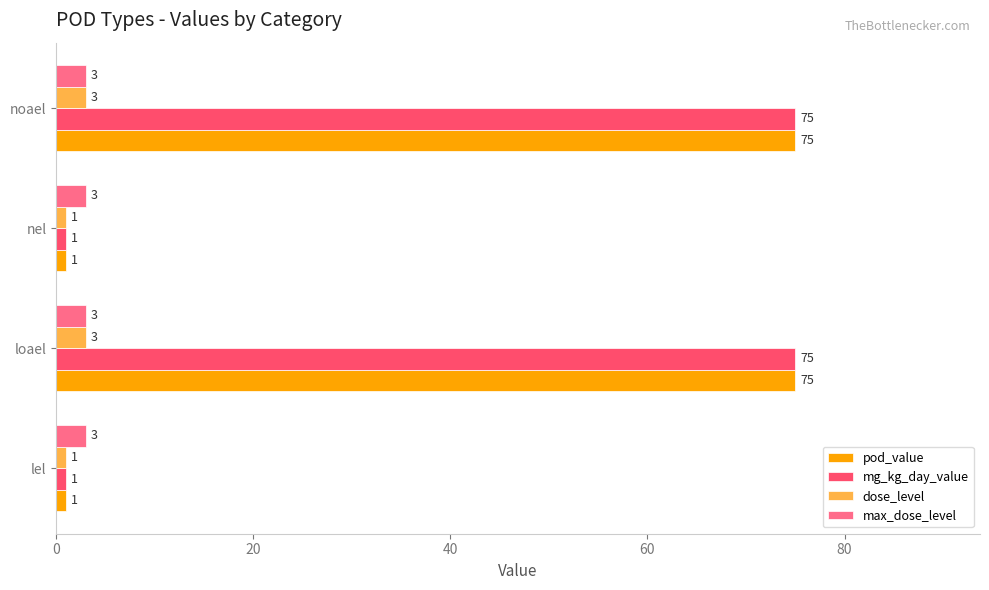

What is the sum of all max_dose_level values?

12